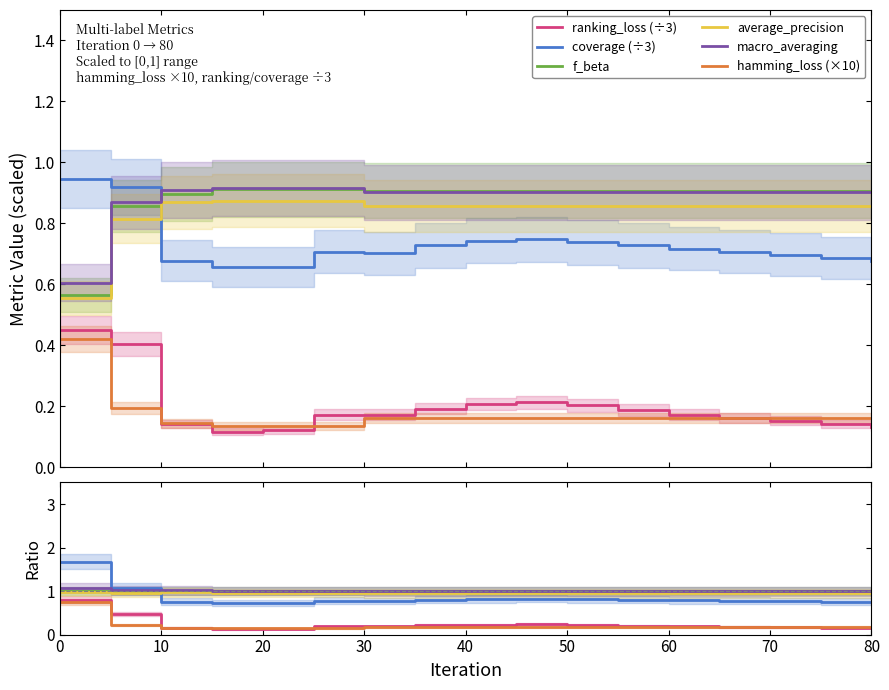

Between 50 and 60, which series saw the biggest shift?

ranking_loss (÷3)